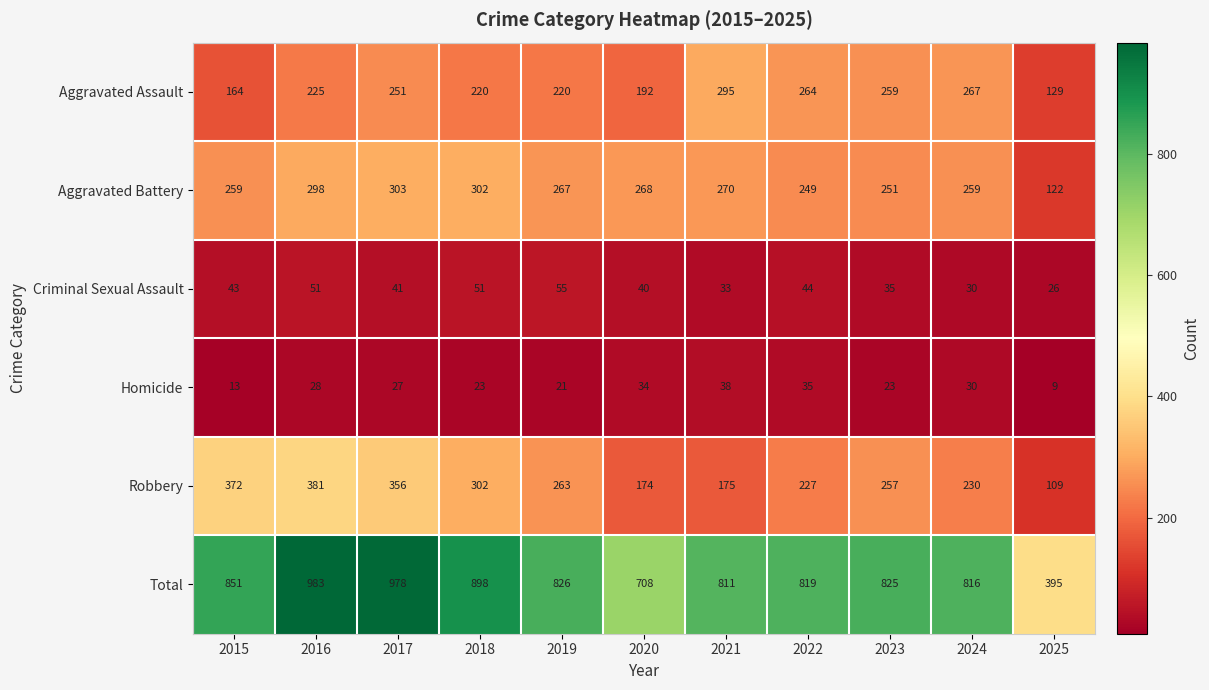

Is it true that Robbery equals 174 at 2020?

True